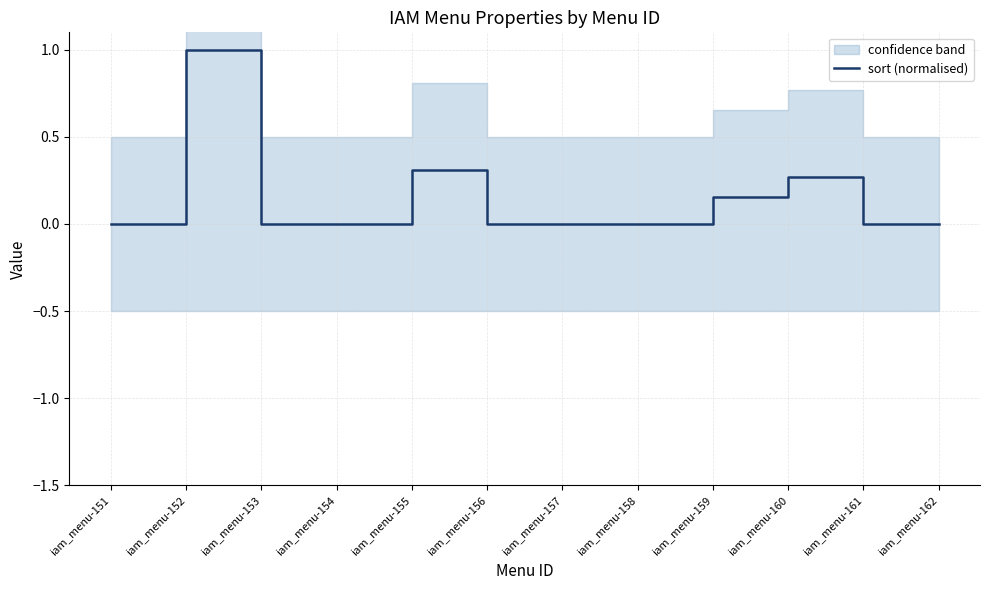

Where is the first local maximum?

iam_menu-152